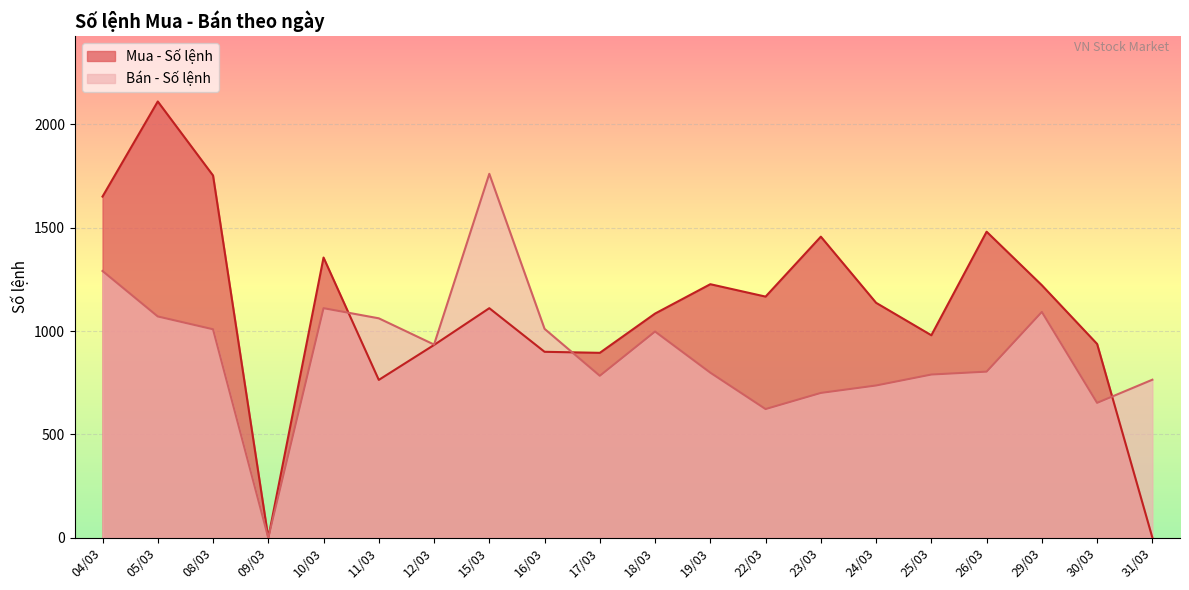

Rank the series by their maximum value, from lowest to highest.

Bán - Số lệnh, Mua - Số lệnh